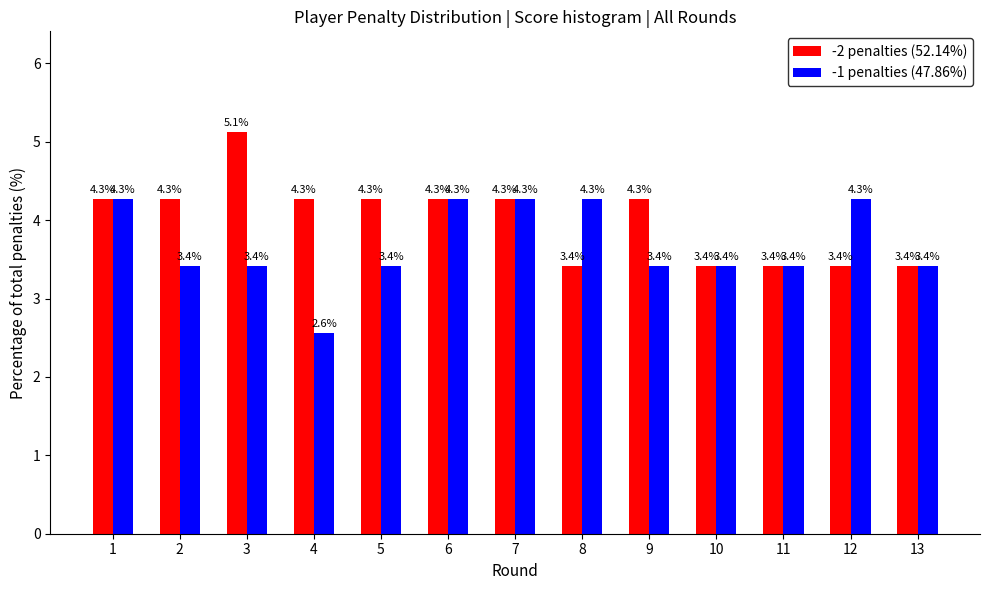

Reading left to right, what are all the values shown in this chart?

-2 penalties (52.14%): 1=4.3	2=4.3	3=5.1	4=4.3	5=4.3	6=4.3	7=4.3	8=3.4	9=4.3	10=3.4	11=3.4	12=3.4	13=3.4
-1 penalties (47.86%): 1=4.3	2=3.4	3=3.4	4=2.6	5=3.4	6=4.3	7=4.3	8=4.3	9=3.4	10=3.4	11=3.4	12=4.3	13=3.4